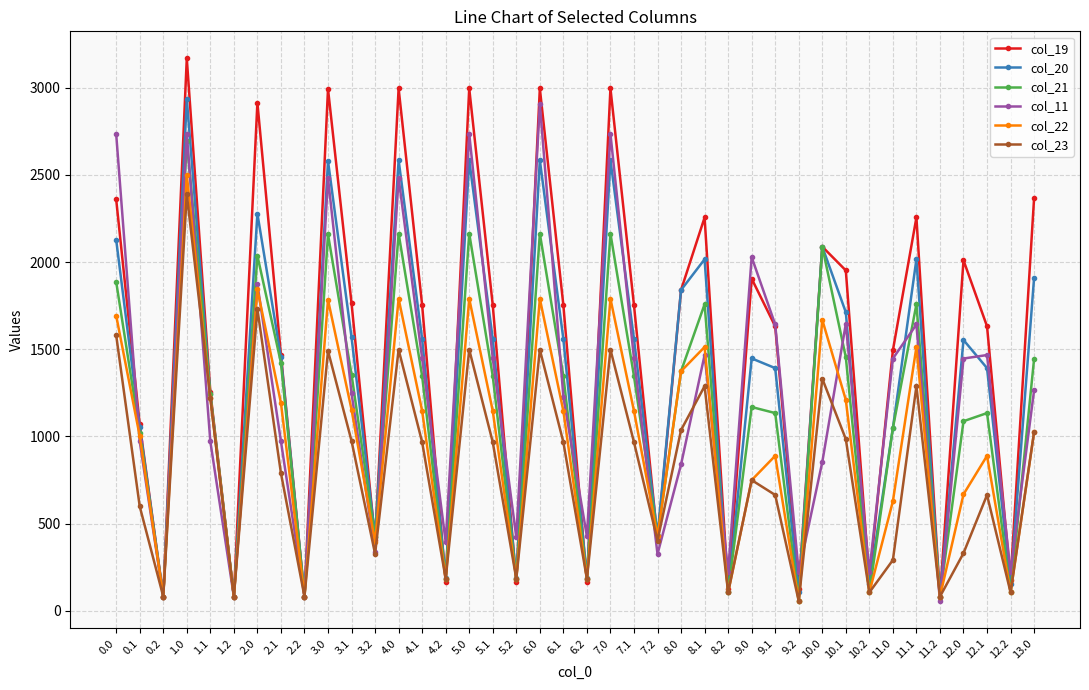

What is the total value across all series at 9.0?

8046.5